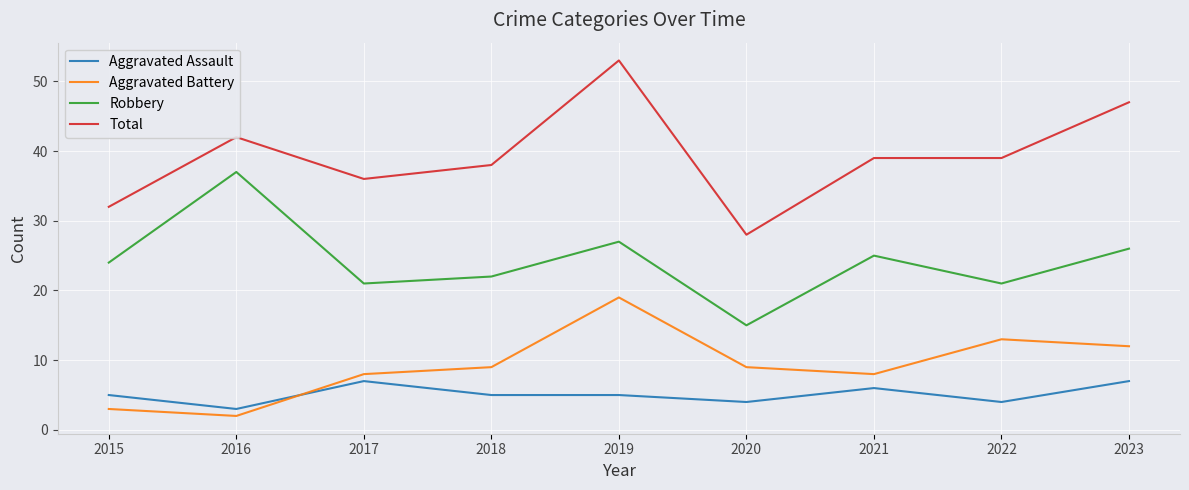

How many interior local peaks does the Aggravated Battery series have?

2